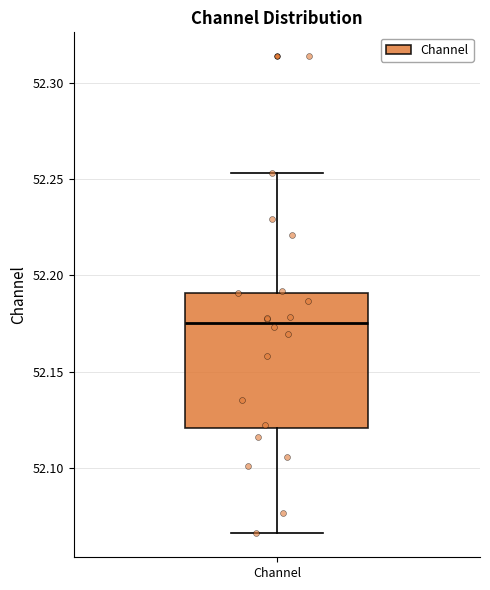

Where is the lower edge of the box for Channel on the y-axis? The values are not printed on the chart, so give them approximately, as read against the axis.

52.120